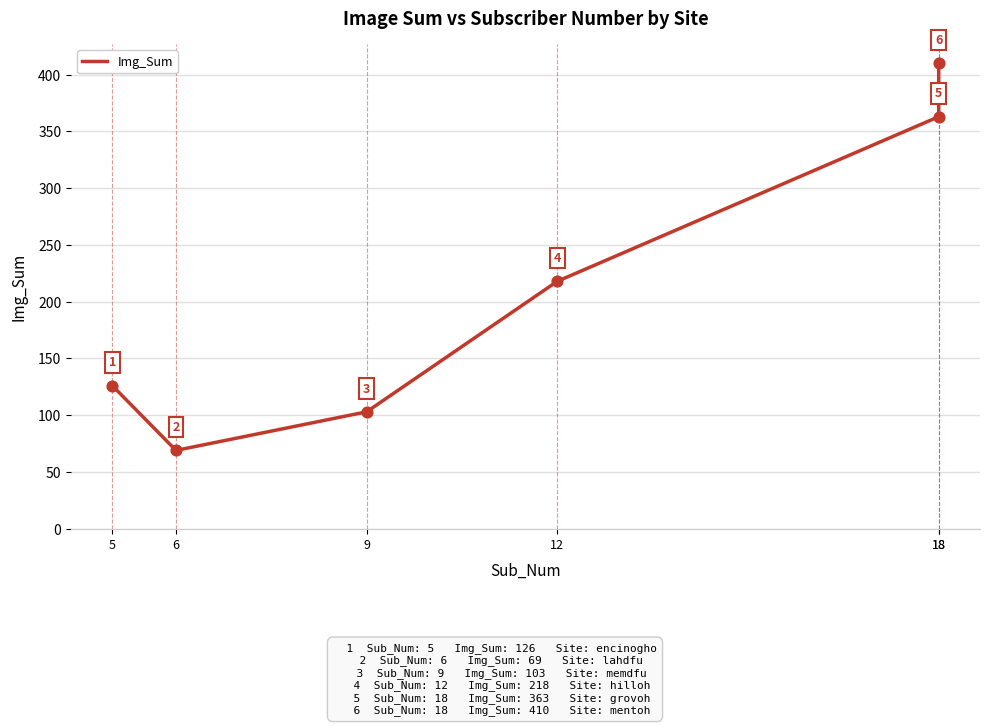

What is the change in value from 6 to 12?

+149